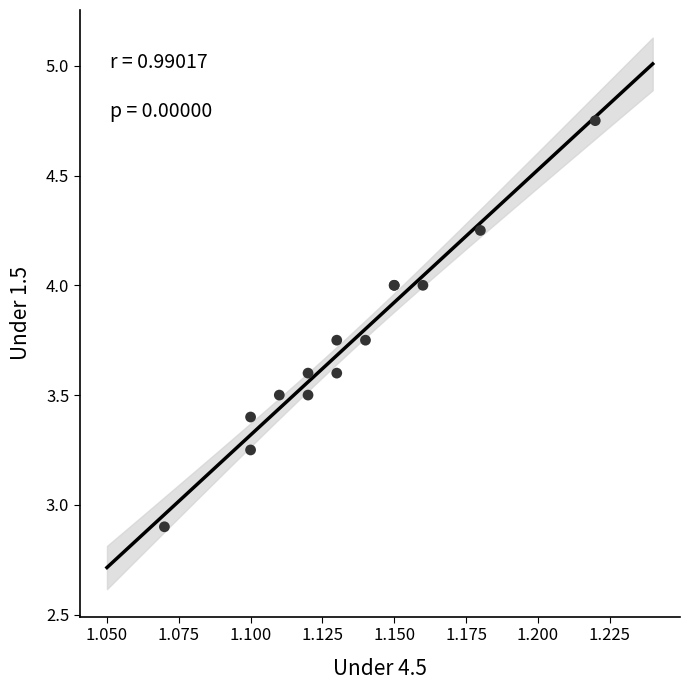

What Y value in the scatter plot is closest to 3?

2.9